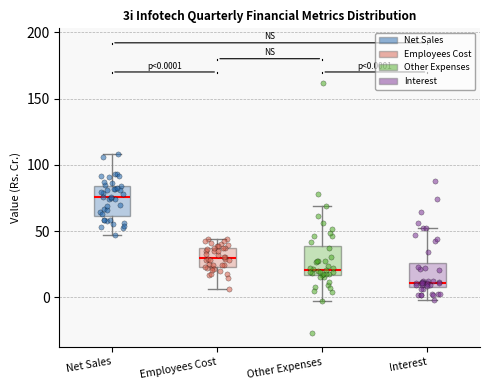

Which box has the highest median line?

Net Sales